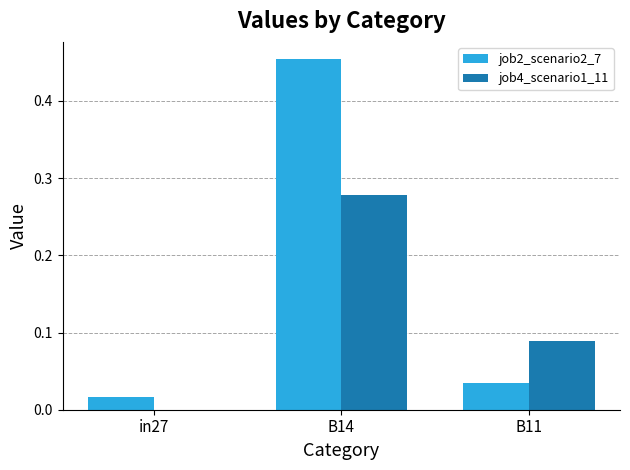

At which label does job4_scenario1_11 reach its peak?

B14